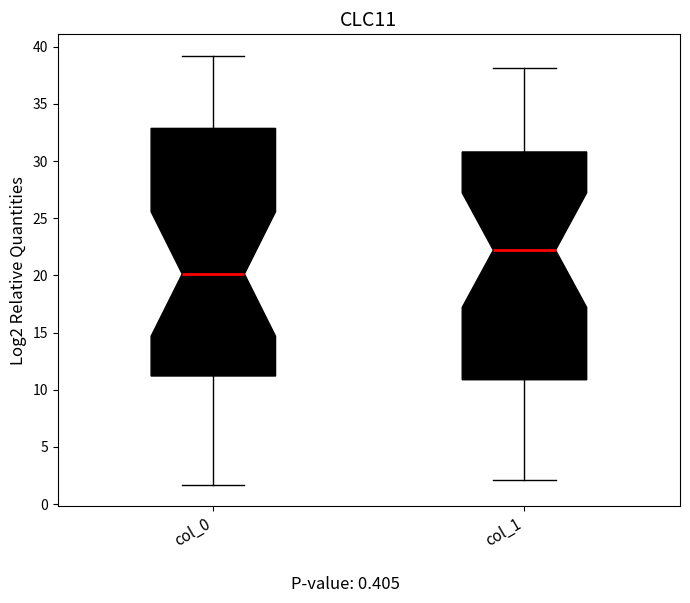

Reading left to right, transcribe this box plot: for each box, give where its median line is, the range the box spans, and where its two whiskers end, as read against the y-axis. The values are not printed on the chart, so give them approximately, as read against the axis.

col_0: median 20.0, box 11.0 to 33.0, whiskers 1.5 to 39.0
col_1: median 22.0, box 11.0 to 31.0, whiskers 2.0 to 38.0